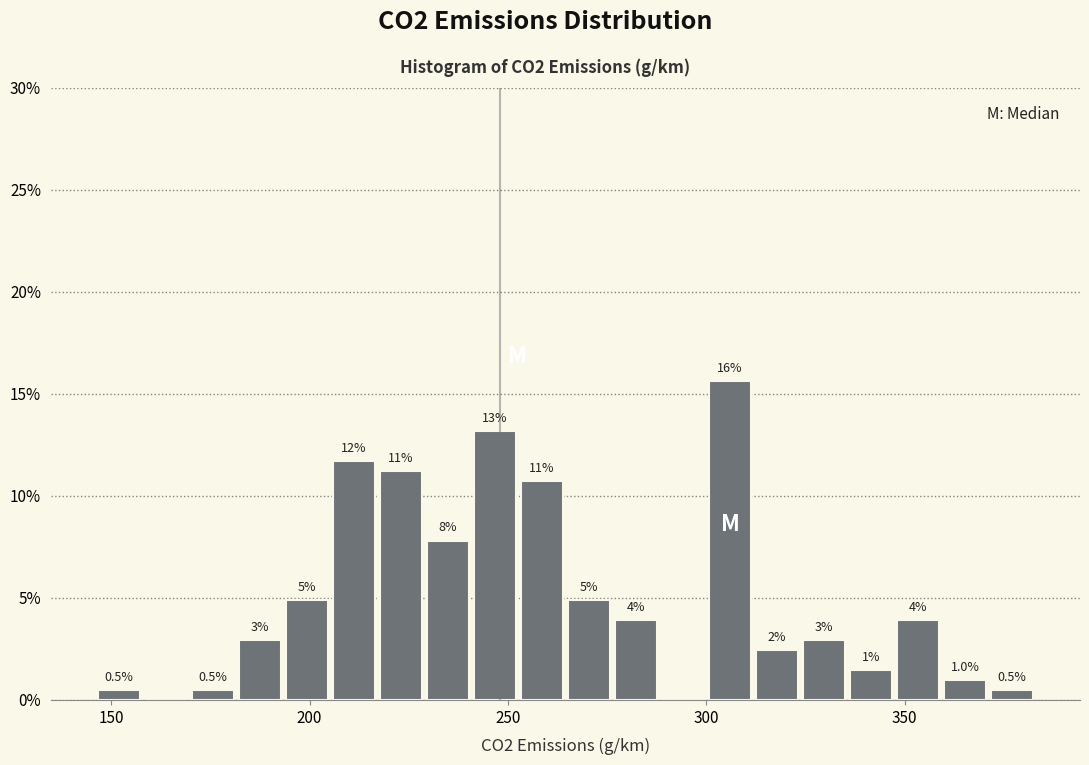

Around what value on the x-axis is the tallest bar? Give the approximate position of its centre, as read against the axis.

305